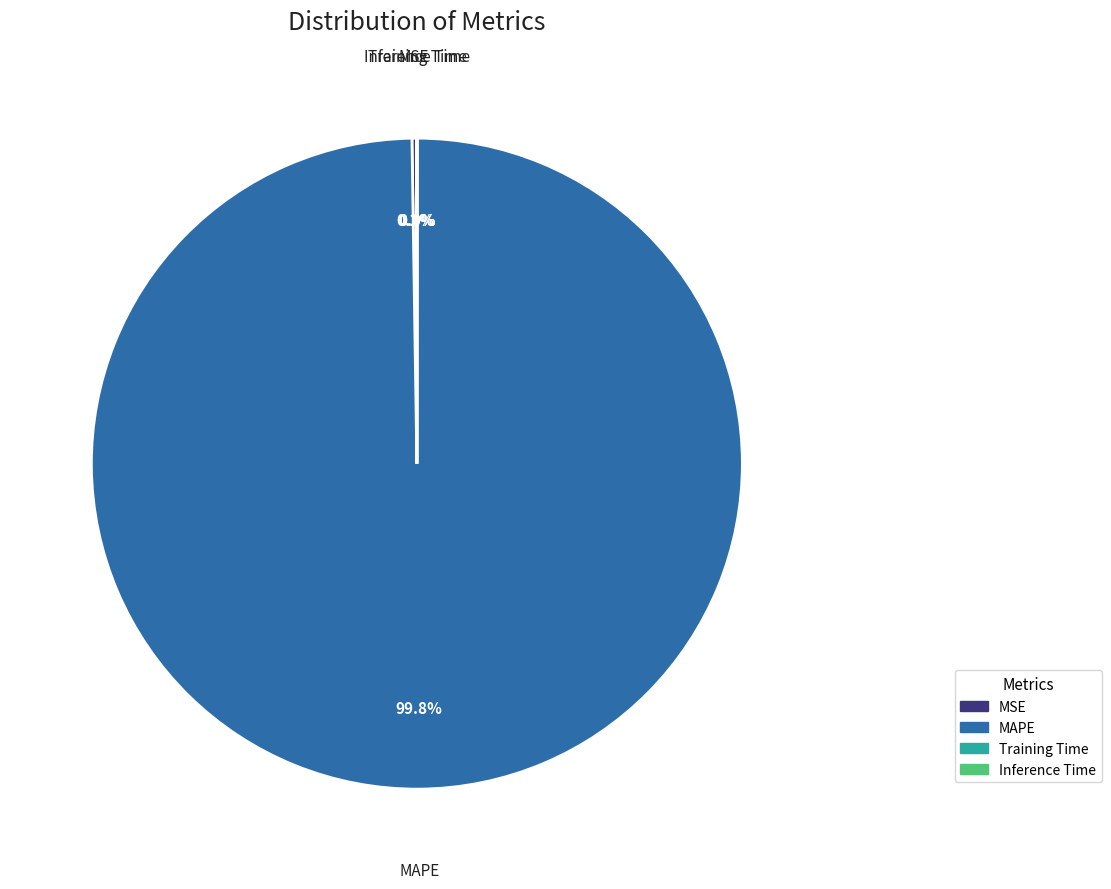

Which slice is the largest?

MAPE